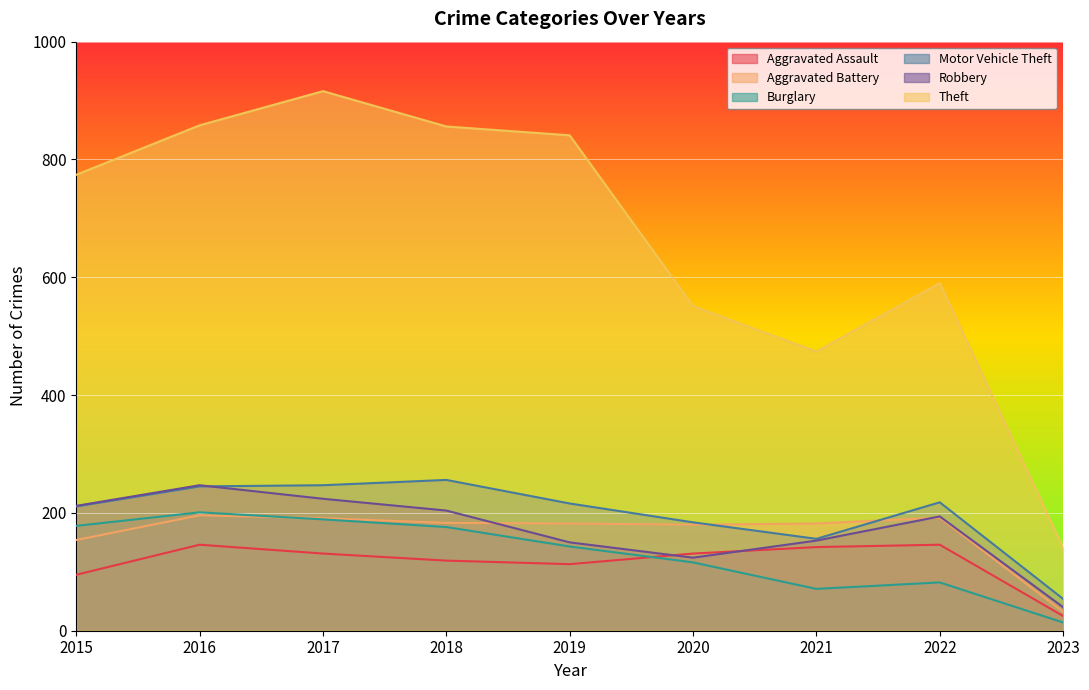

What is the difference between the Aggravated Assault values at 2022 and 2018?

27